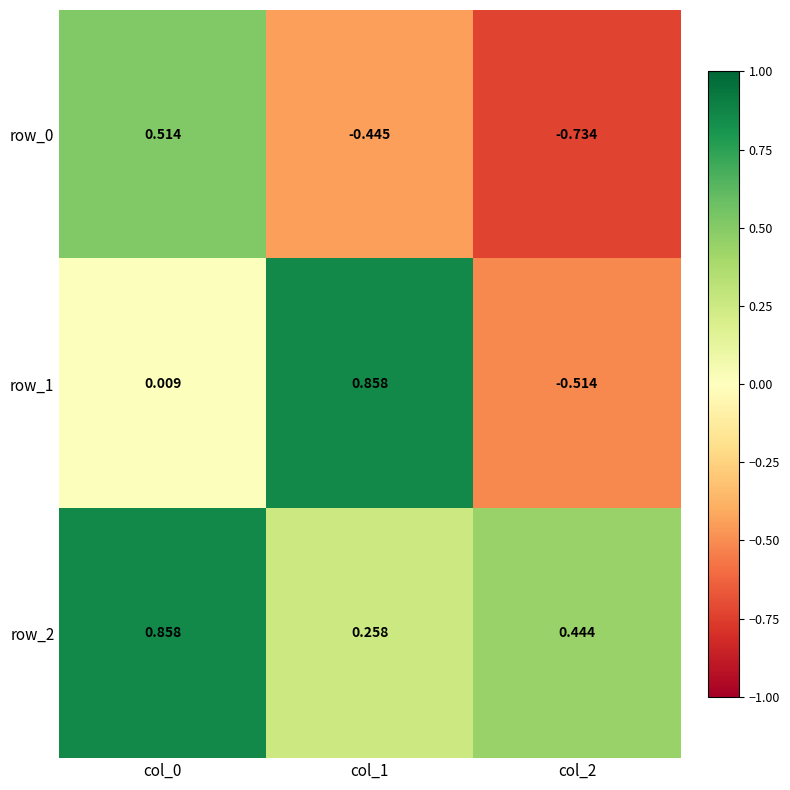

Is the value of row_2 at col_0 greater than the value of row_1 at col_0?

Yes